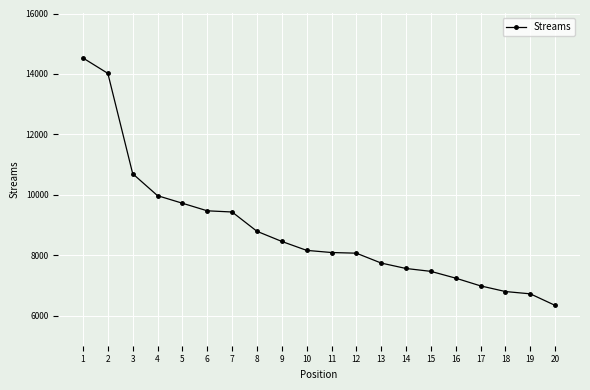

What is the change in value from 1 to 4?

-4559